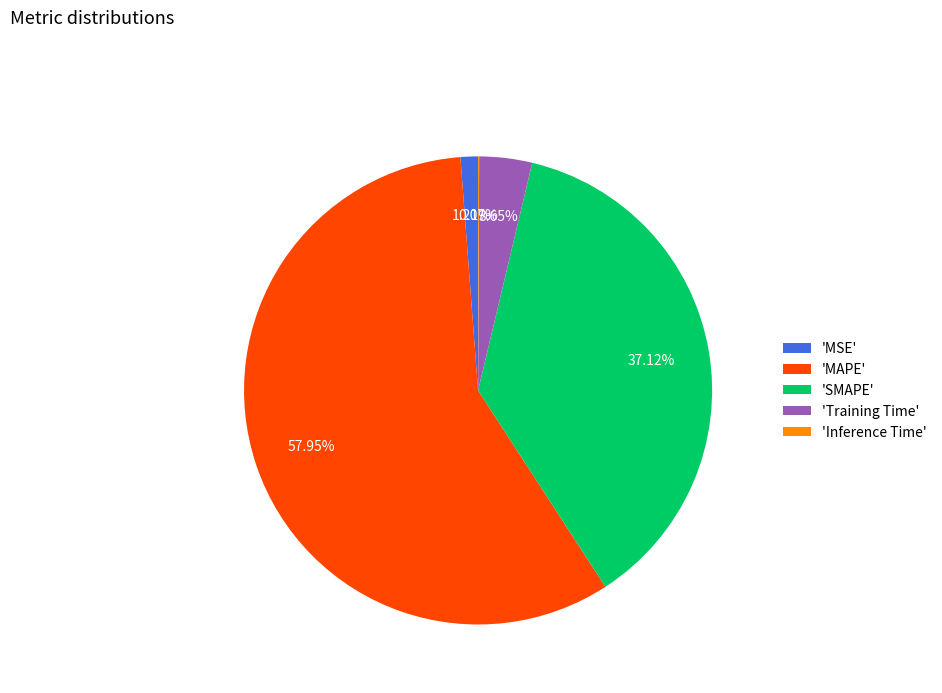

Does any single category account for the majority?

Yes